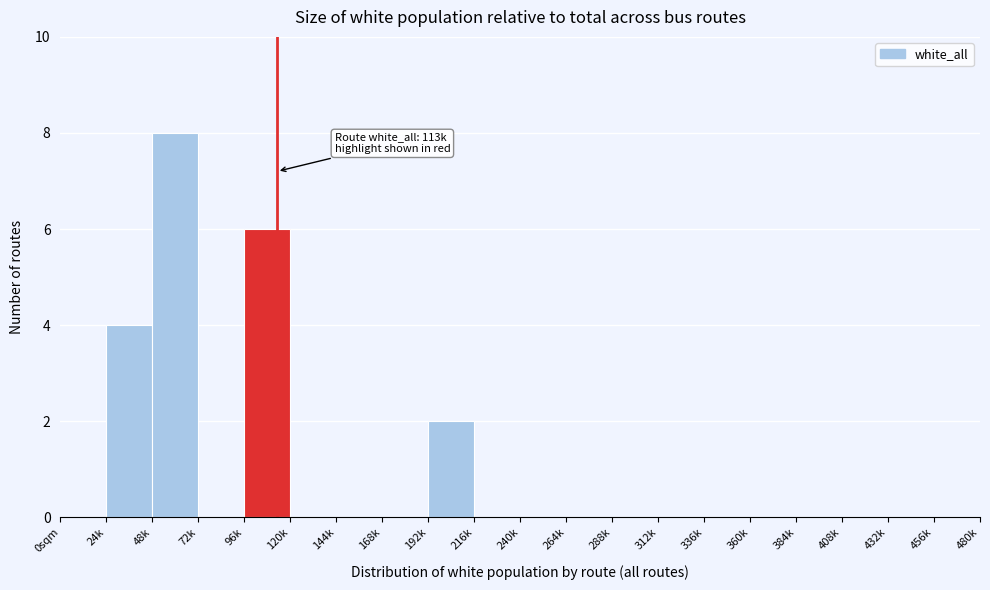

Reading right to left, transcribe all the data shown in this chart.

456k=0	432k=0	408k=0	384k=0	360k=0	336k=0	312k=0	288k=0	264k=0	240k=0	216k=0	192k=2	168k=0	144k=0	120k=0	96k=6	72k=0	48k=8	24k=4	0sqm=0